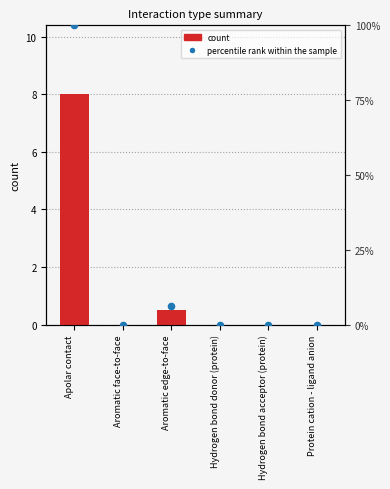

Which series reaches the maximum Y coordinate?

percentile rank within the sample